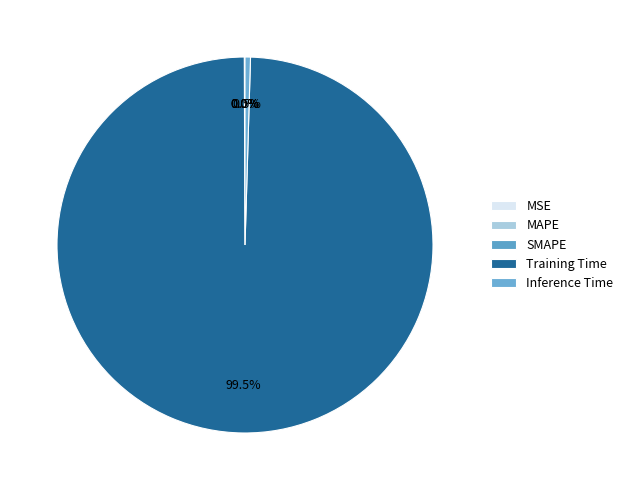

To the nearest percent, what is the combined percentage of MSE and Training Time?

99%